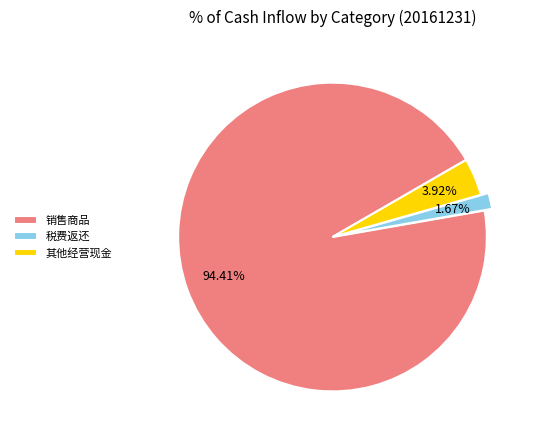

Which category has the biggest portion of the pie?

销售商品